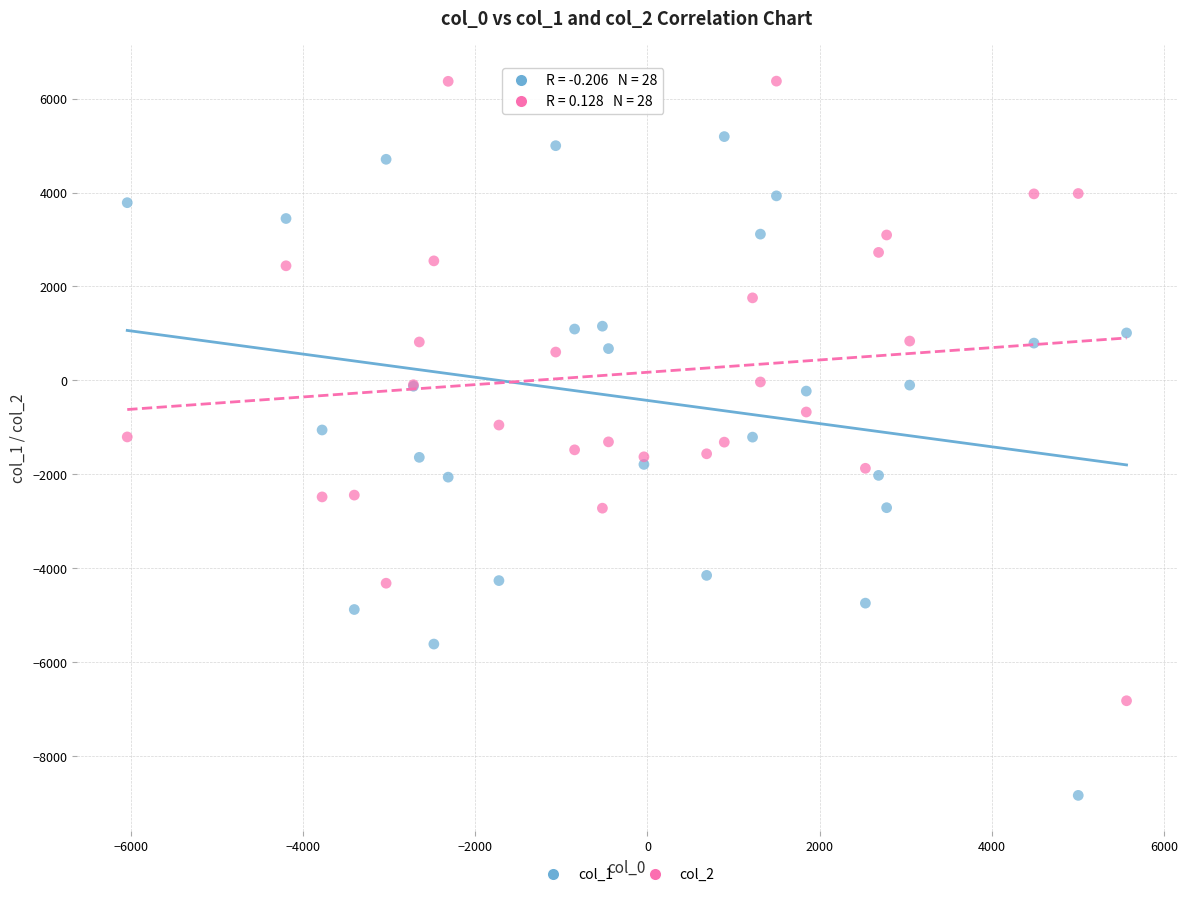

Which series contains the lowest Y value?

col_1